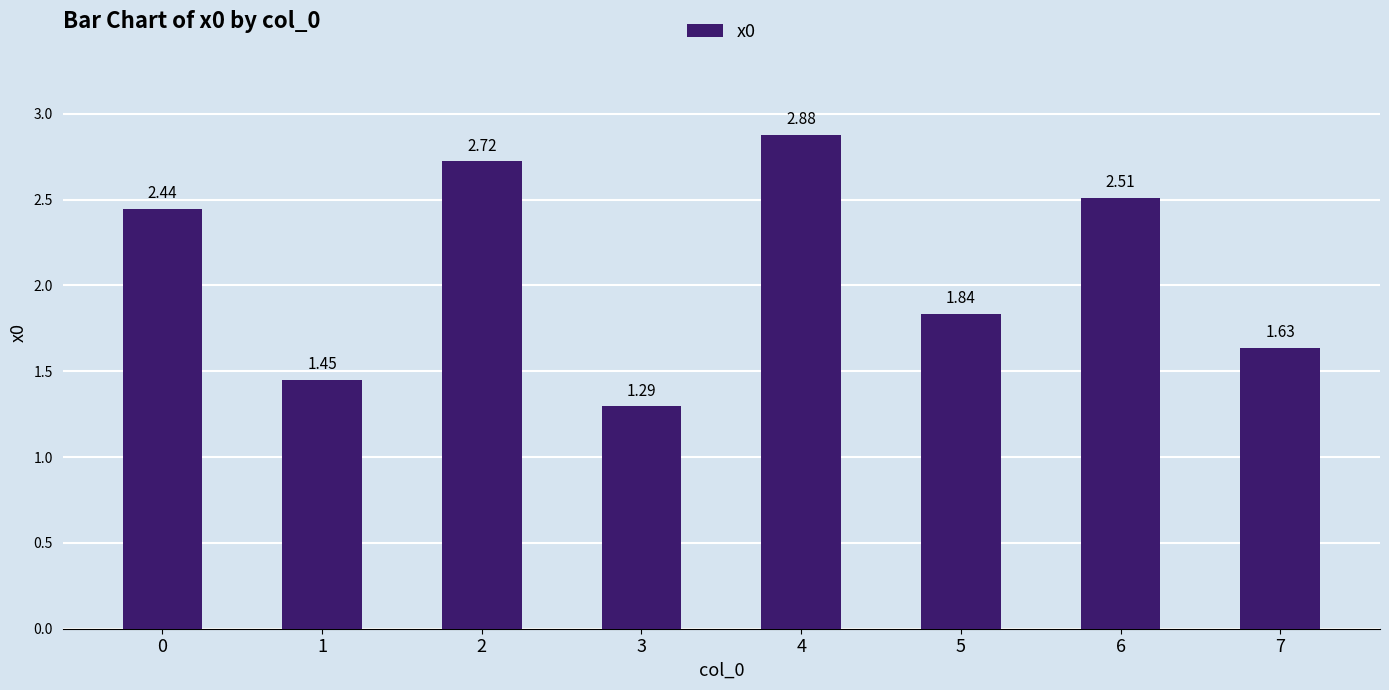

Rank the categories by value from lowest to highest.

3, 1, 7, 5, 0, 6, 2, 4